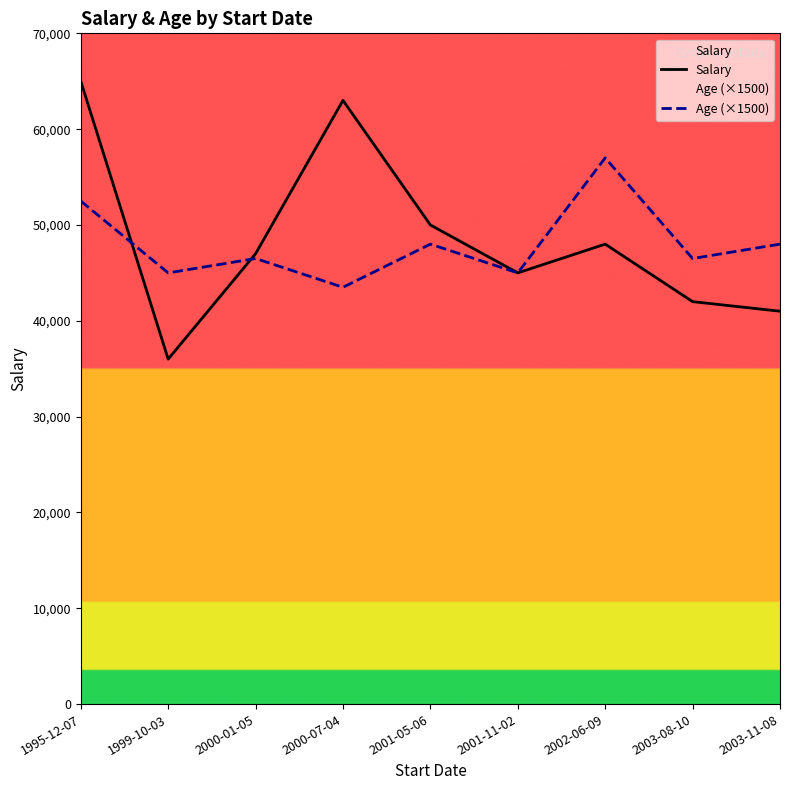

What are all the series names shown in the legend?

Salary, Age (×1500)